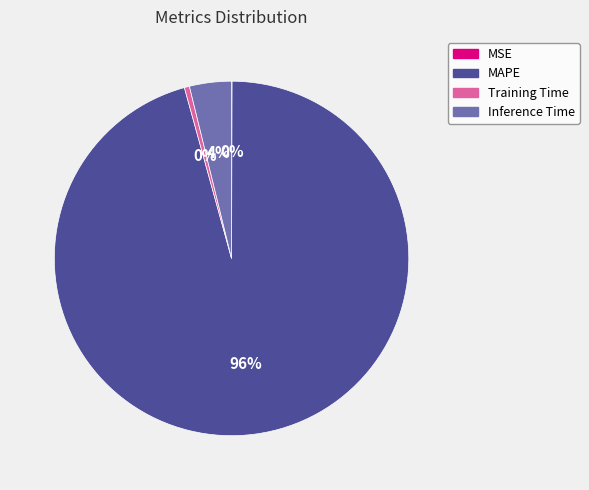

The Training Time slice represents 9% of the pie. True or false?

False